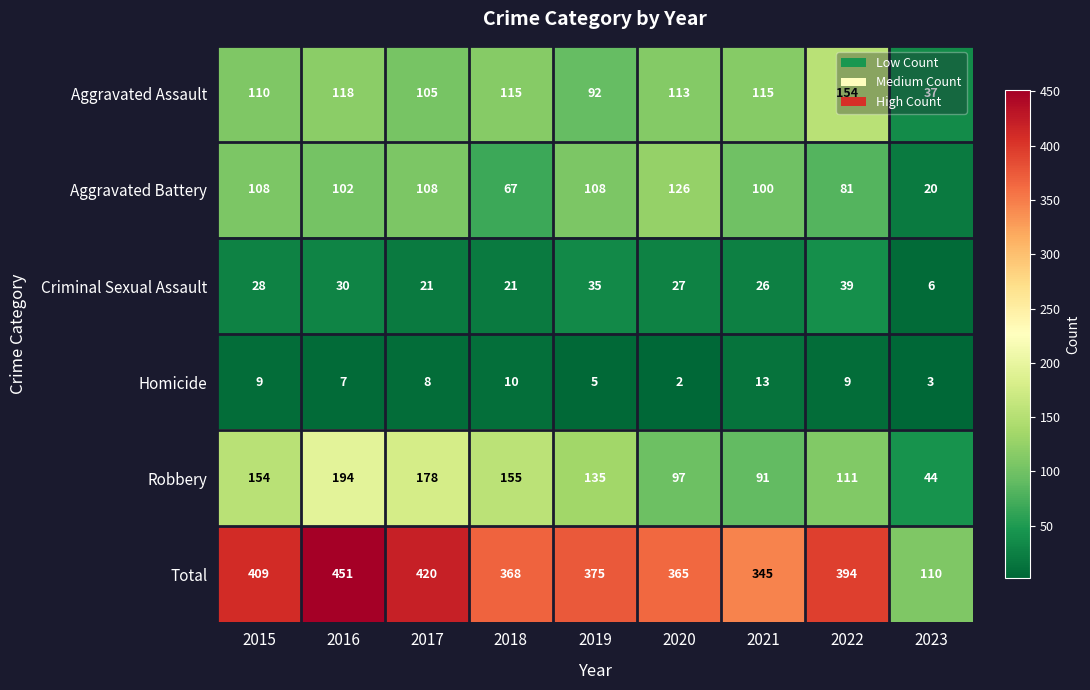

What is the sum of the Total values at 2020 and 2019?

740